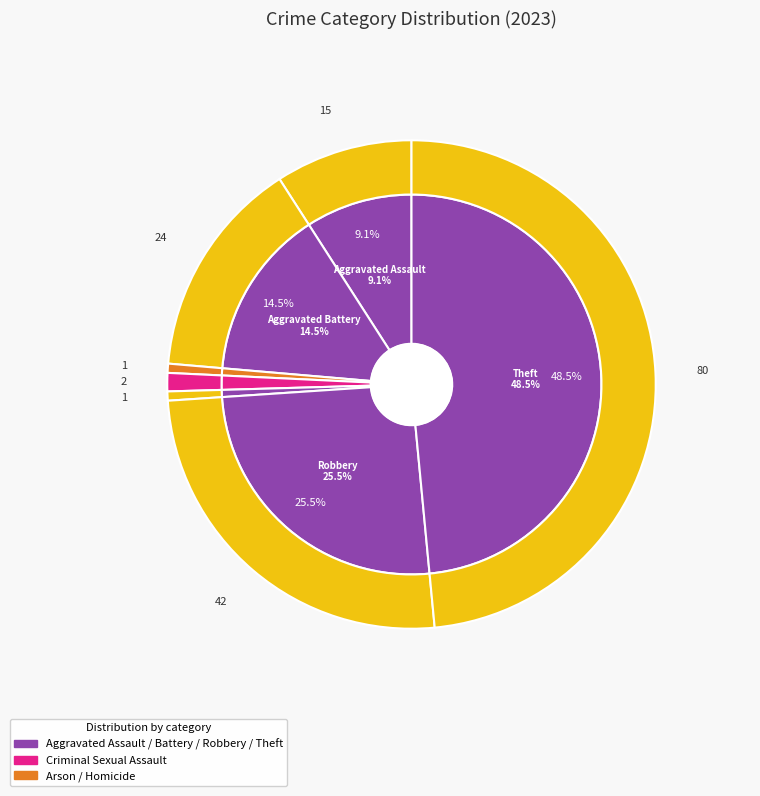

Combined, do Arson and Robbery account for over 50%?

No